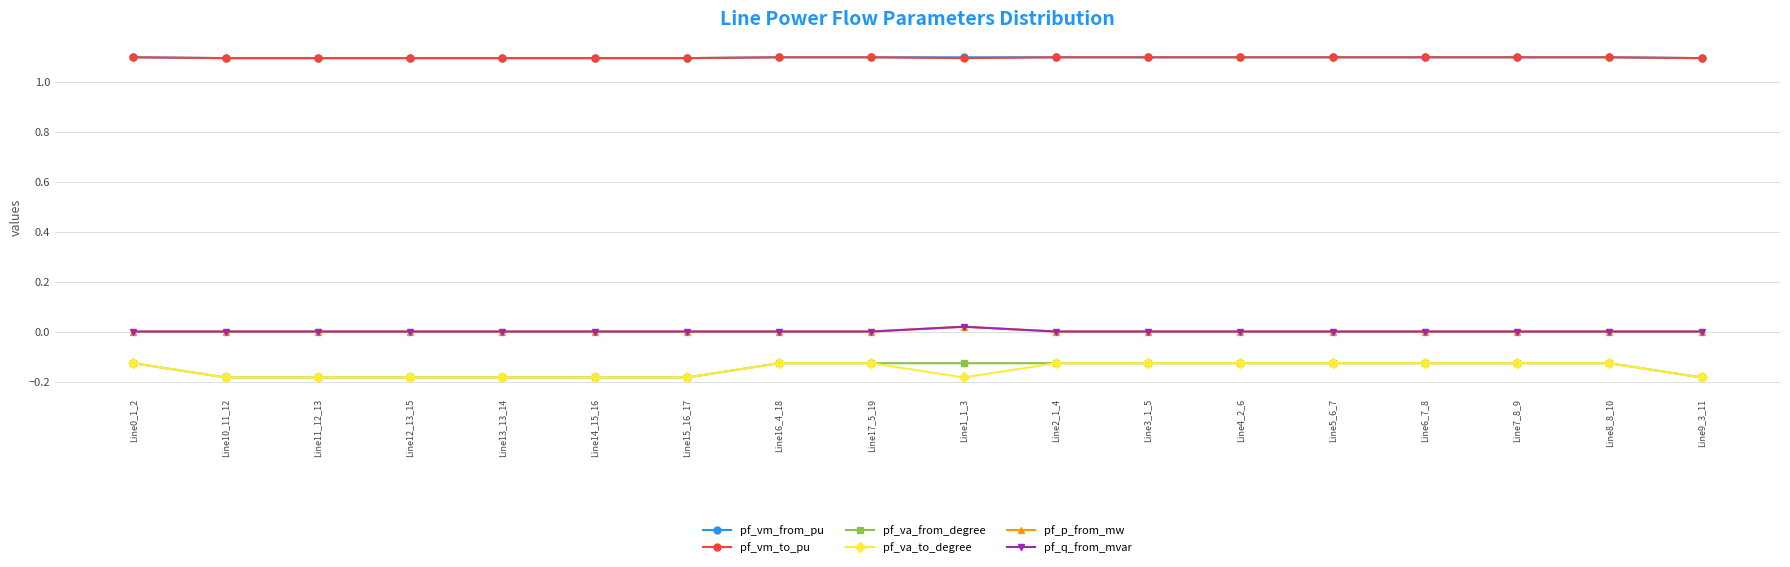

True or false: pf_p_from_mw and pf_va_from_degree cross at least once.

False